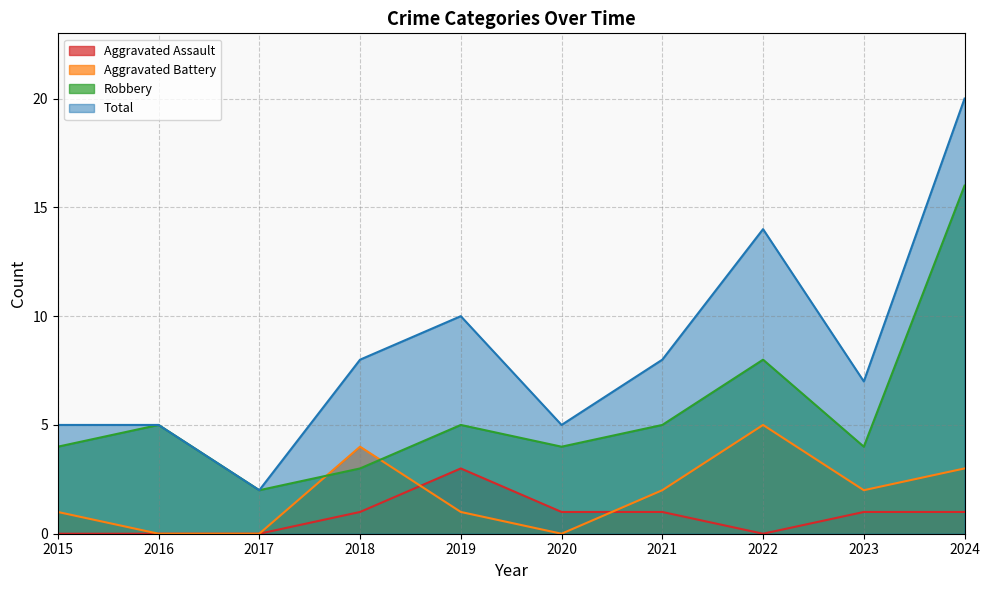

Which series has the widest spread of values?

Total